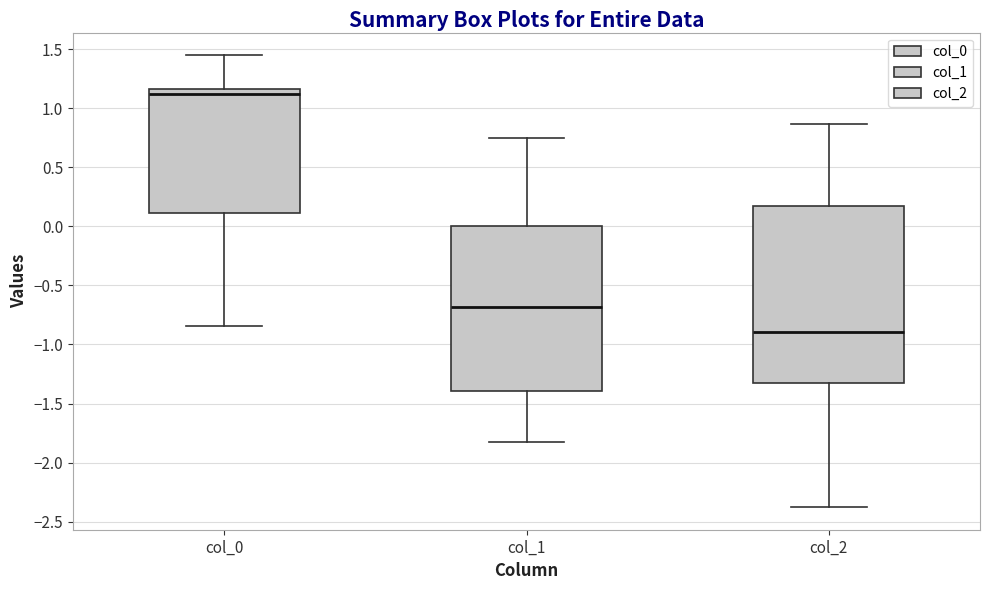

Where is the lower edge of the box for col_1 on the y-axis? The values are not printed on the chart, so give them approximately, as read against the axis.

-1.40